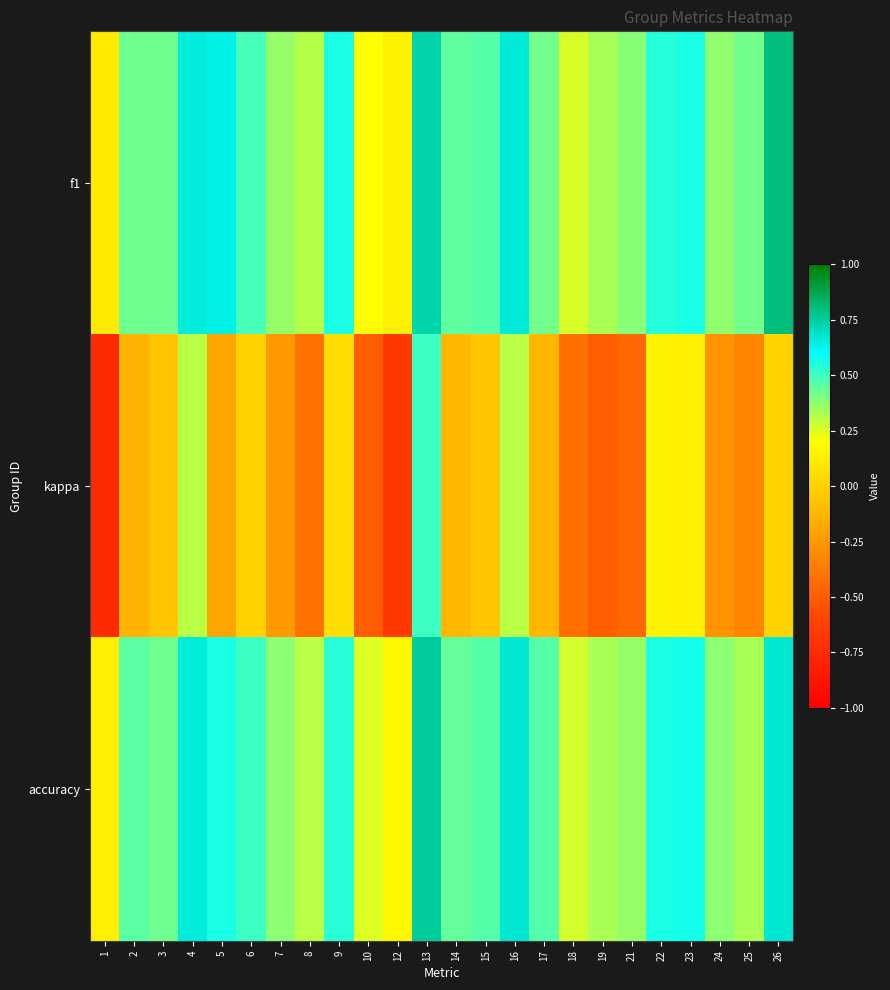

Reading left to right, what are all the values shown in this chart?

f1: 1=0.1	2=0.4	3=0.4	4=0.7	5=0.6	6=0.5	7=0.4	8=0.3	9=0.6	10=0.2	12=0.1	13=0.7	14=0.5	15=0.5	16=0.7	17=0.4	18=0.3	19=0.3	21=0.4	22=0.5	23=0.6	24=0.4	25=0.4	26=0.8
kappa: 1=-0.8	2=-0.1	3=-0.1	4=0.3	5=-0.2	6=0.0	7=-0.2	8=-0.4	9=0.0	10=-0.5	12=-0.7	13=0.5	14=-0.1	15=-0.1	16=0.3	17=-0.1	18=-0.4	19=-0.5	21=-0.5	22=0.1	23=0.1	24=-0.3	25=-0.3	26=0.0
accuracy: 1=0.1	2=0.5	3=0.4	4=0.7	5=0.6	6=0.5	7=0.4	8=0.3	9=0.5	10=0.2	12=0.2	13=0.8	14=0.4	15=0.5	16=0.7	17=0.5	18=0.3	19=0.3	21=0.4	22=0.6	23=0.6	24=0.4	25=0.3	26=0.7